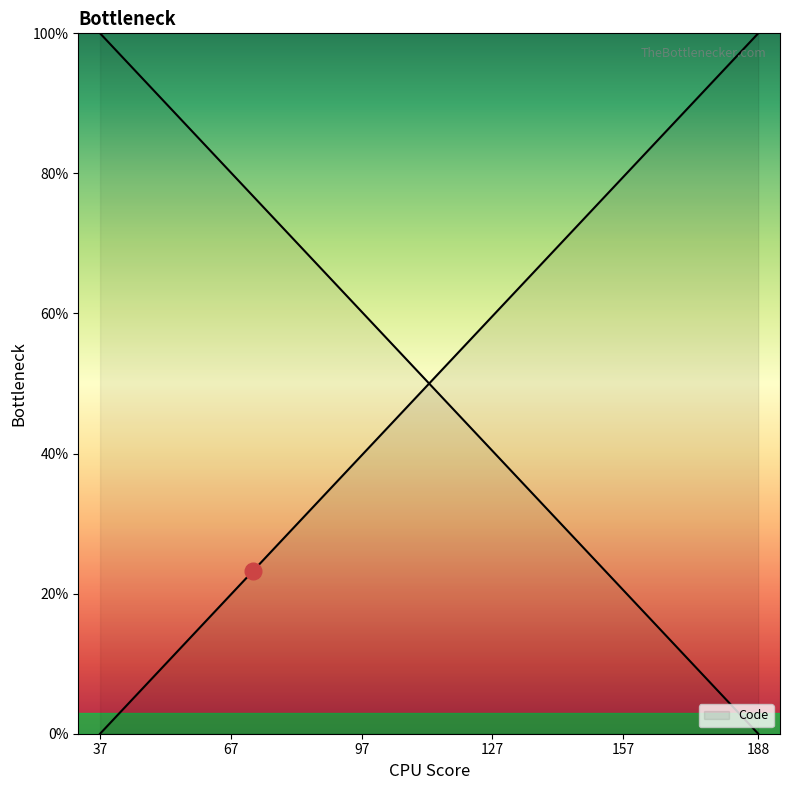

Which has a higher value, 47 or 45?

47